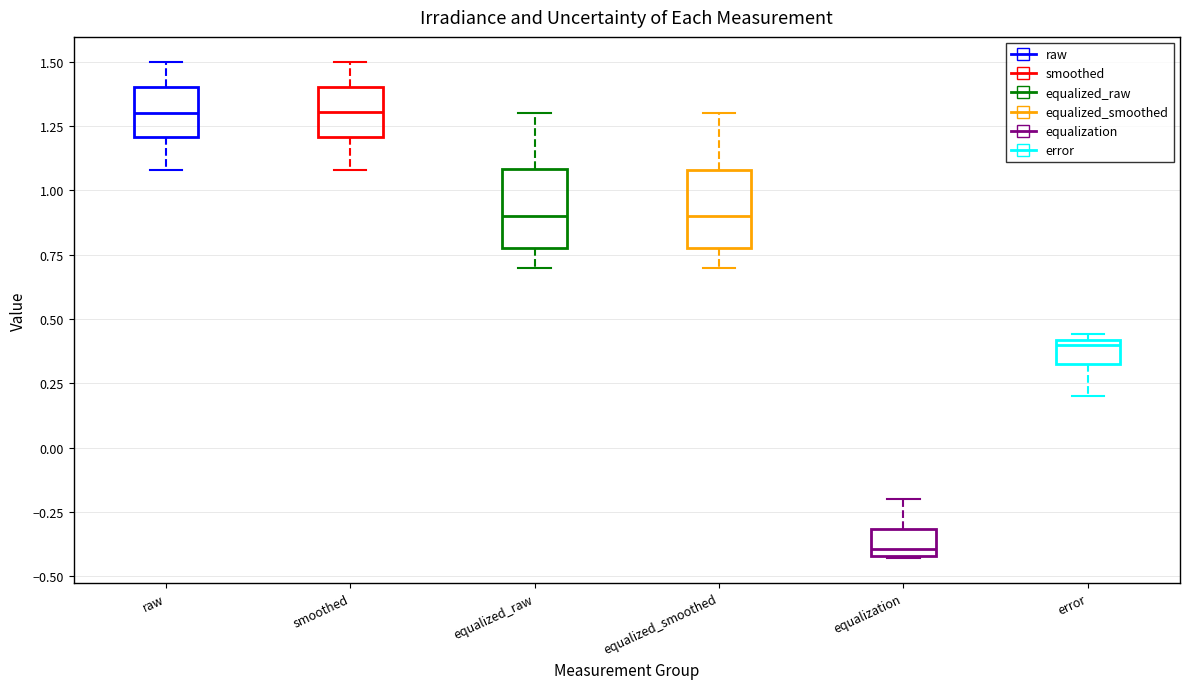

Reading left to right, read every box against the y-axis: the position of its median line, the range the box covers, and the ends of its whiskers. The values are not printed on the chart, so give them approximately, as read against the axis.

raw: median 1.30, box 1.20 to 1.40, whiskers 1.10 to 1.50
smoothed: median 1.30, box 1.20 to 1.40, whiskers 1.10 to 1.50
equalized_raw: median 0.90, box 0.80 to 1.10, whiskers 0.70 to 1.30
equalized_smoothed: median 0.90, box 0.80 to 1.10, whiskers 0.70 to 1.30
equalization: median -0.40 (just above the box's lower edge), box -0.40 to -0.30, whiskers -0.45 to -0.20
error: median 0.40 (just below the box's upper edge), box 0.35 to 0.40, whiskers 0.20 to 0.45